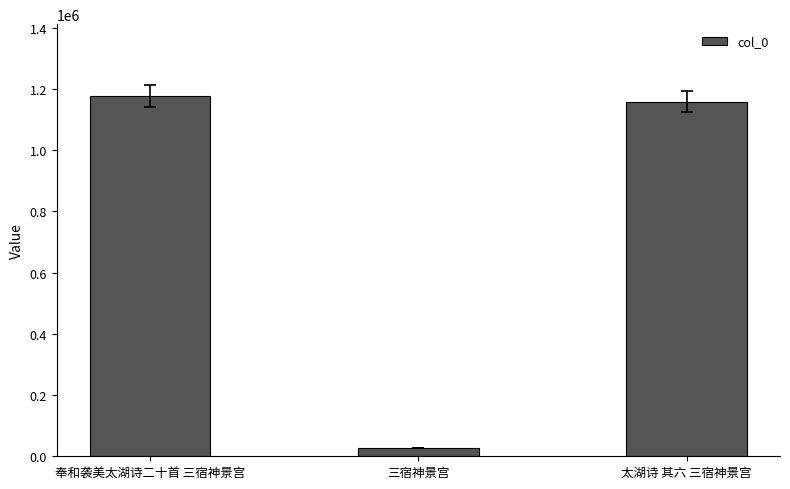

Reading left to right, list all the values displayed in this chart.

奉和袭美太湖诗二十首 三宿神景宫=1176572	三宿神景宫=27824	太湖诗 其六 三宿神景宫=1158198